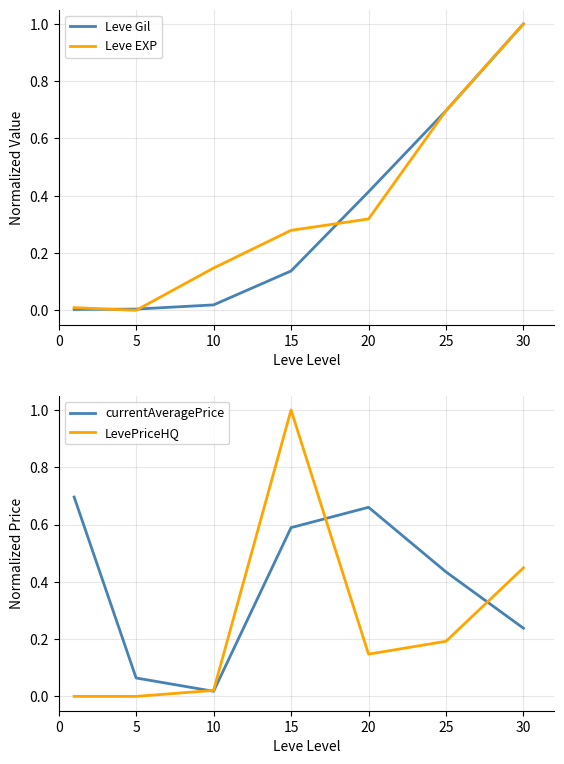

Which series has the largest range (max minus min)?

LevePriceHQ